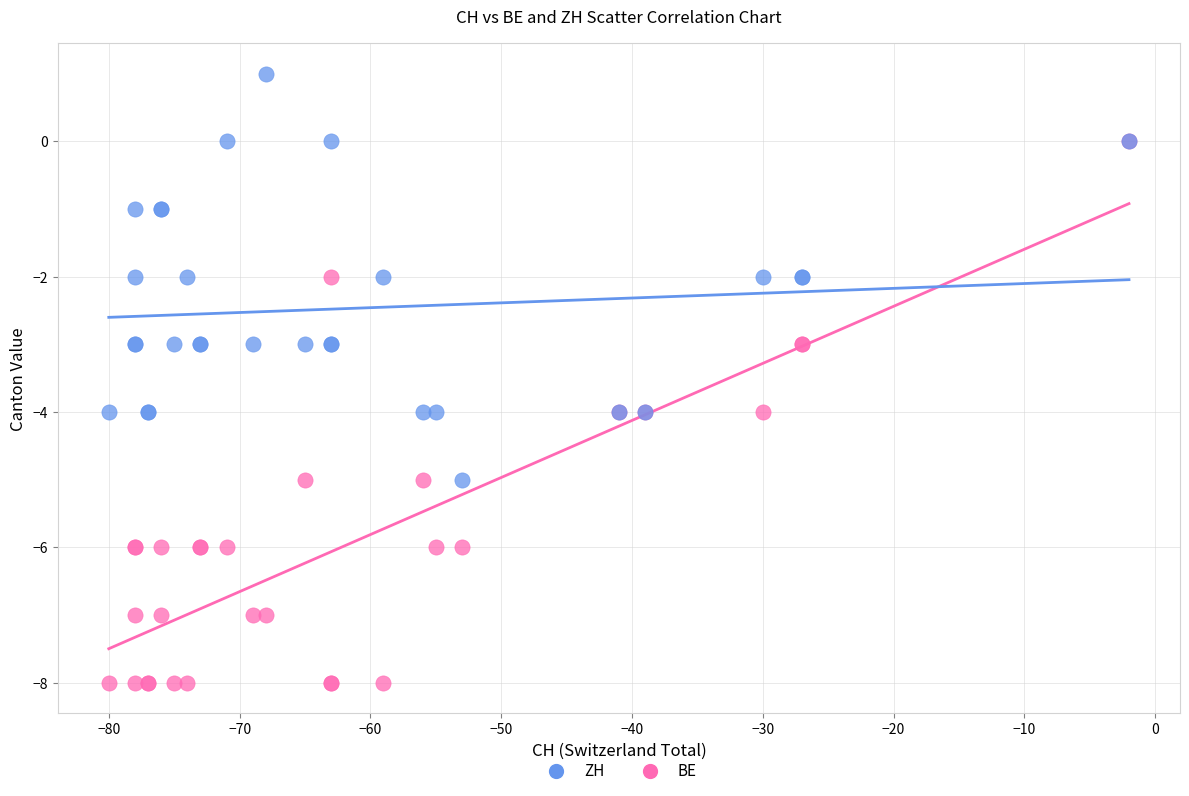

What are all the series names shown in the legend?

ZH, BE